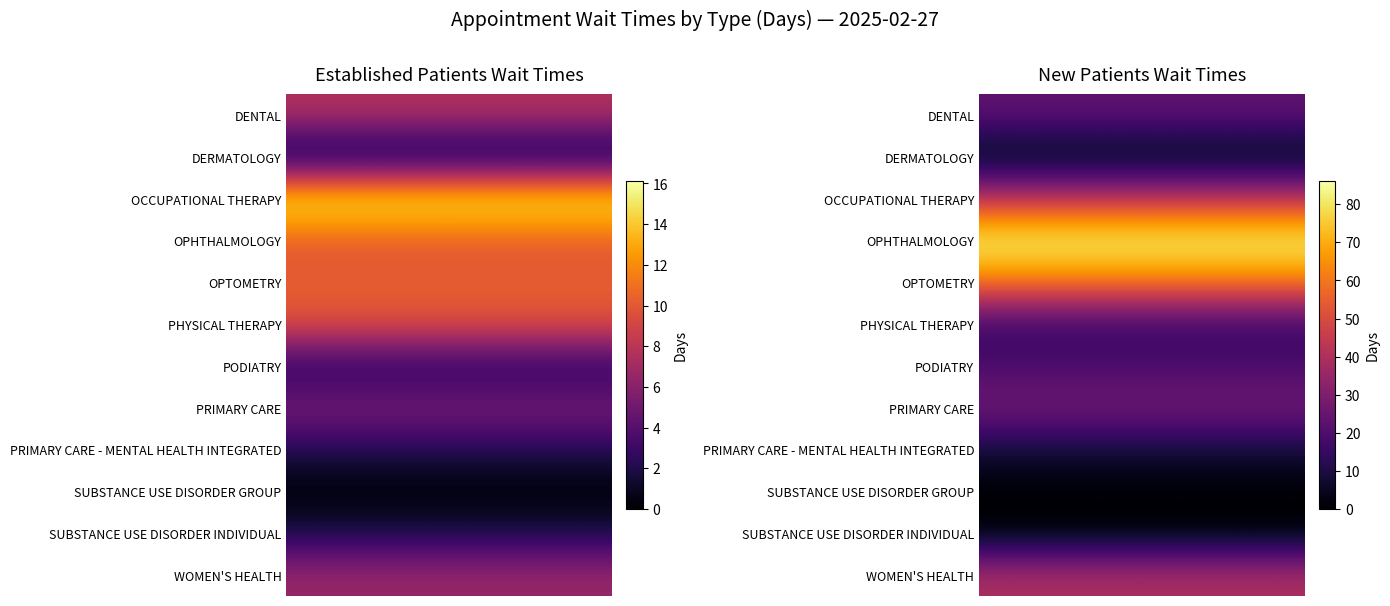

Is the value of SUBSTANCE USE DISORDER GROUP at 0 greater than the value of DENTAL at 1?

No